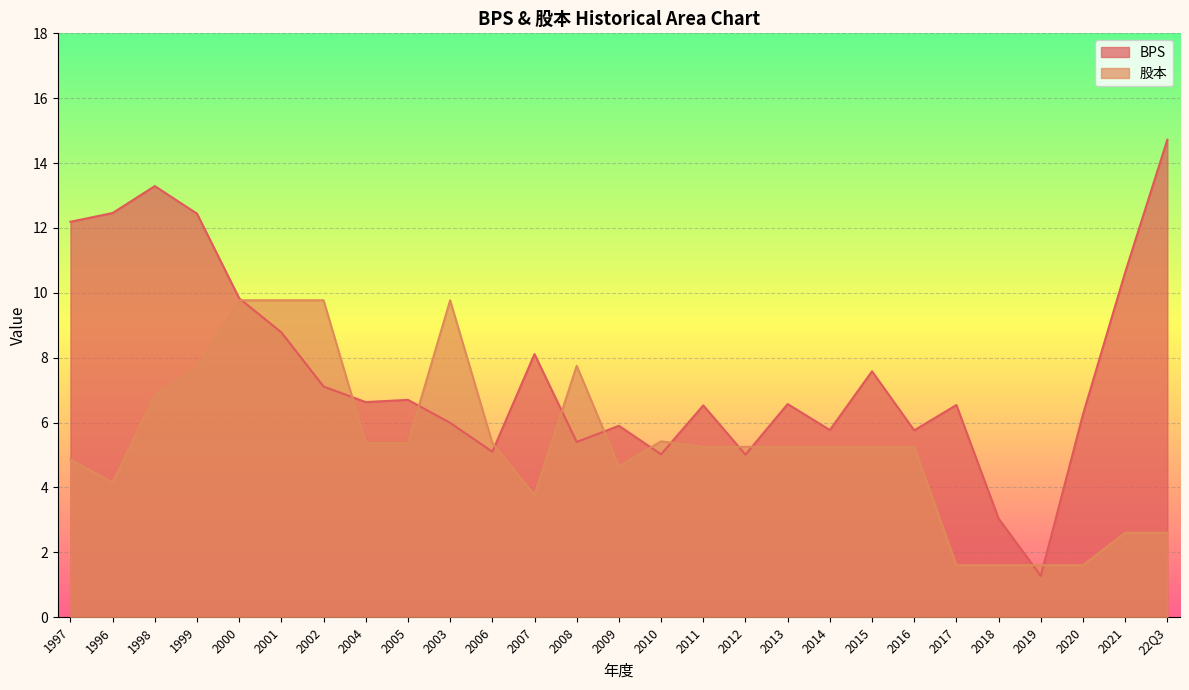

What is the total value across all series at 1999?

20.1